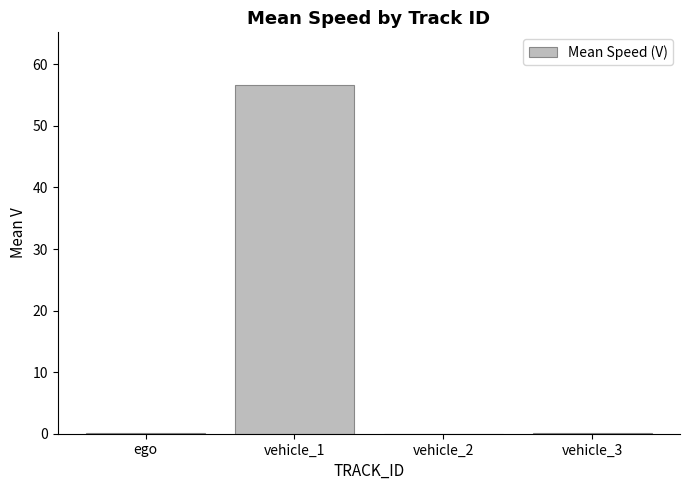

Are the bars grouped side by side (vs. stacked)?

No